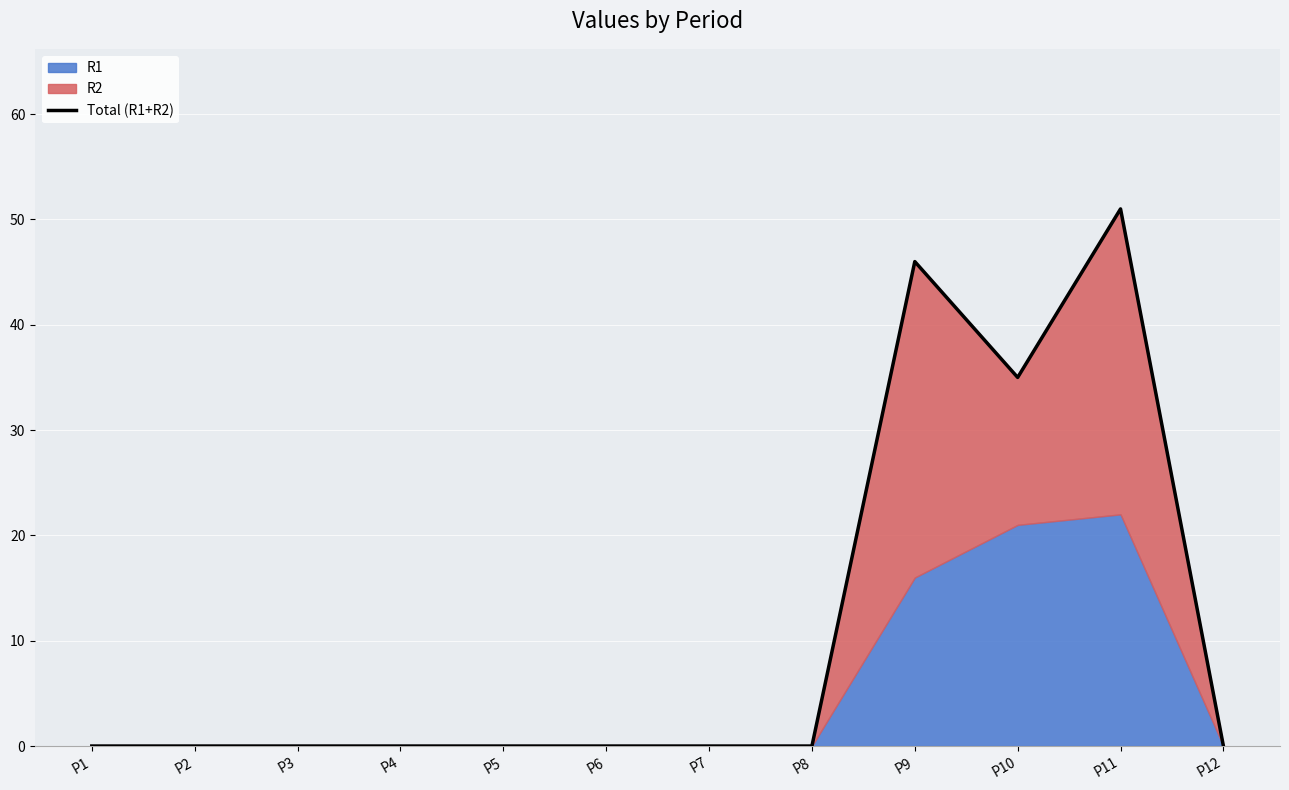

True or false: the data shows 0 at P5.

True